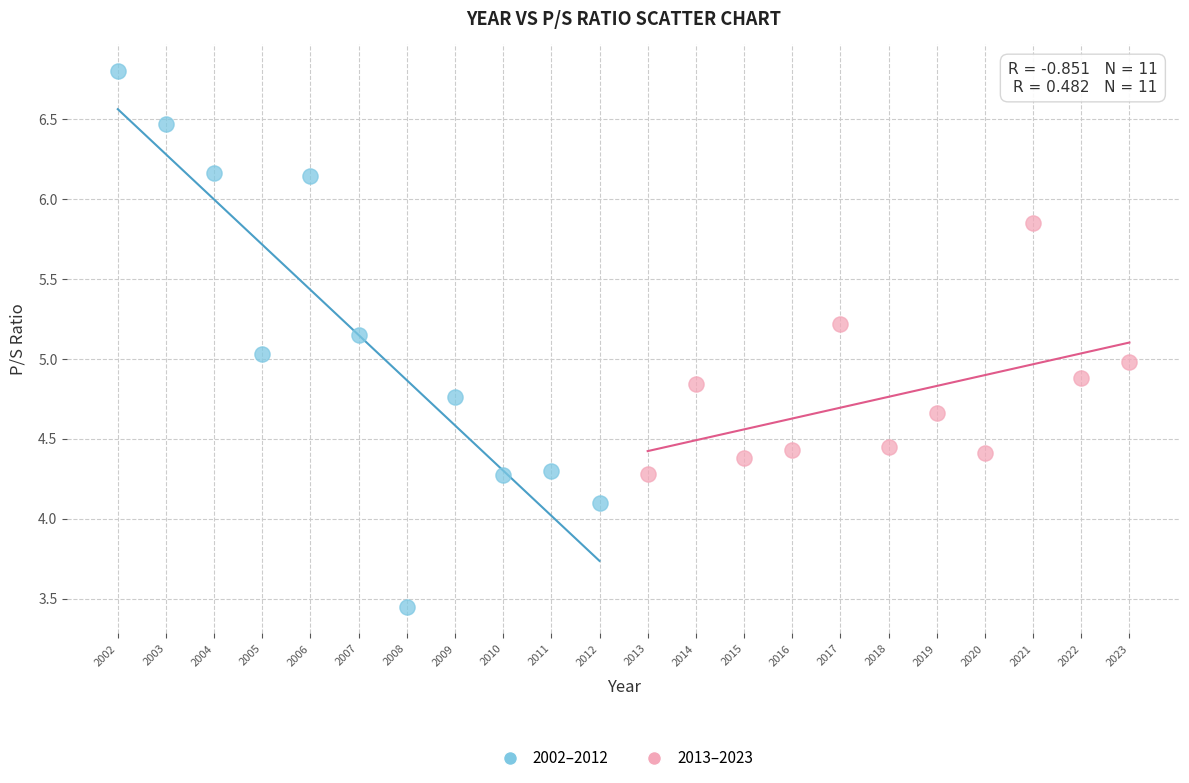

Which series contains the lowest Y value?

2002–2012